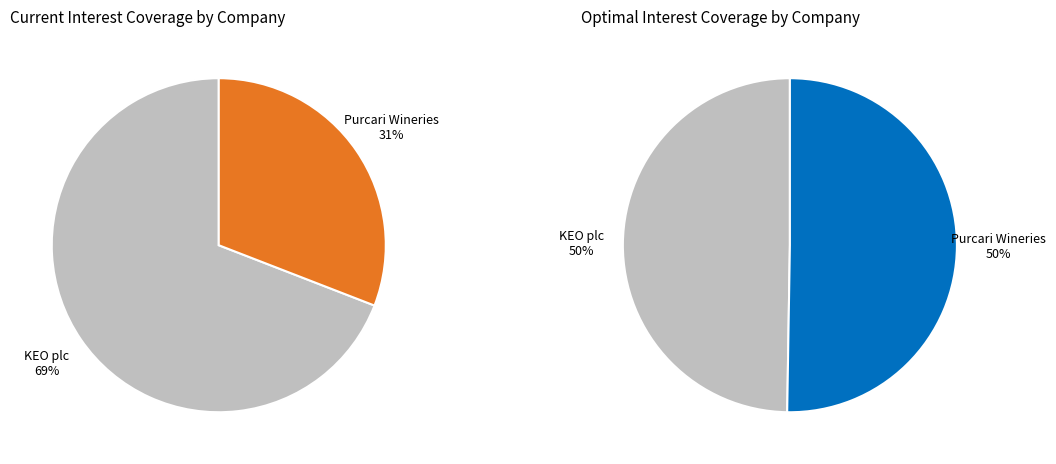

How many segments does this pie chart have?

2